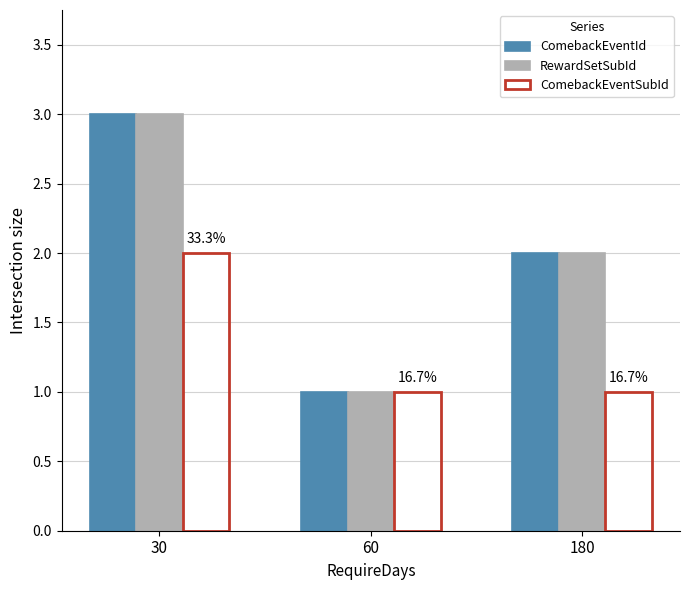

What is the total value across all series at 60?

3